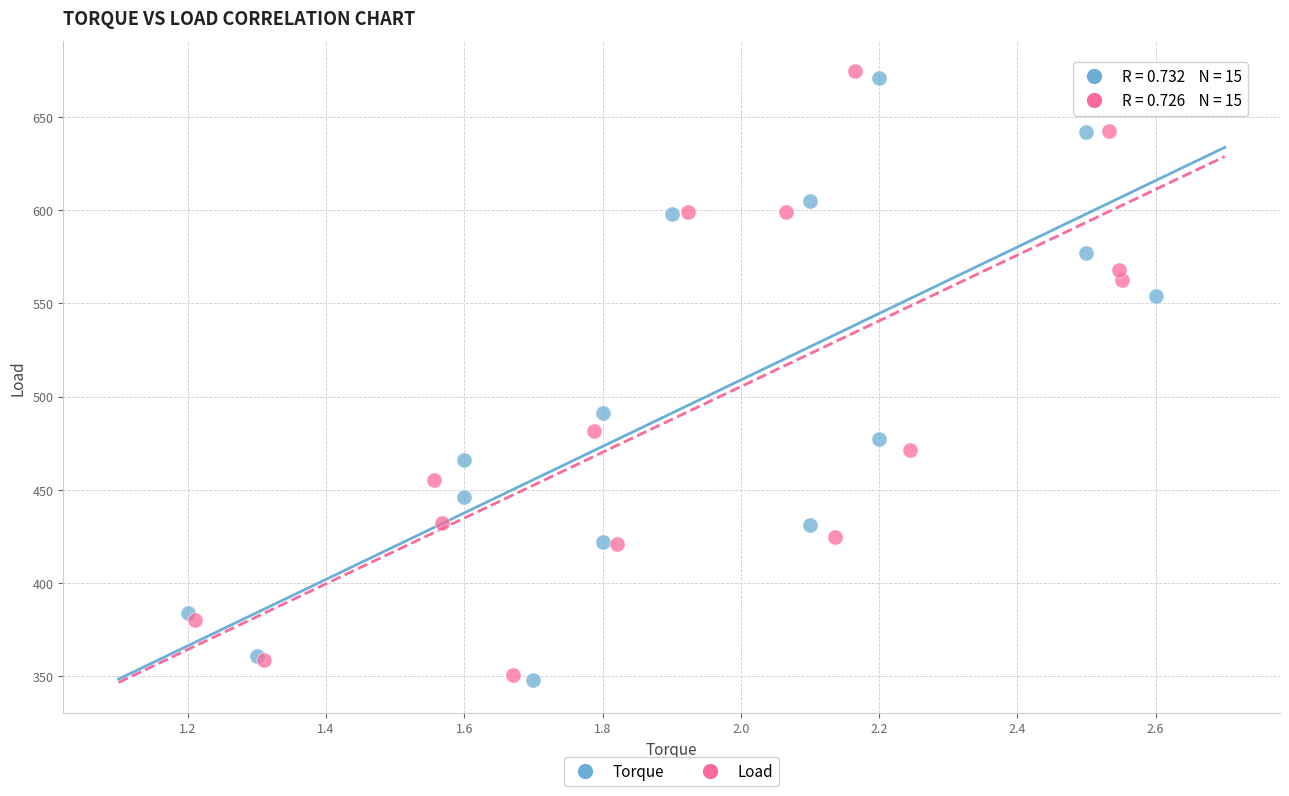

Which series has the widest spread of Y values?

Load